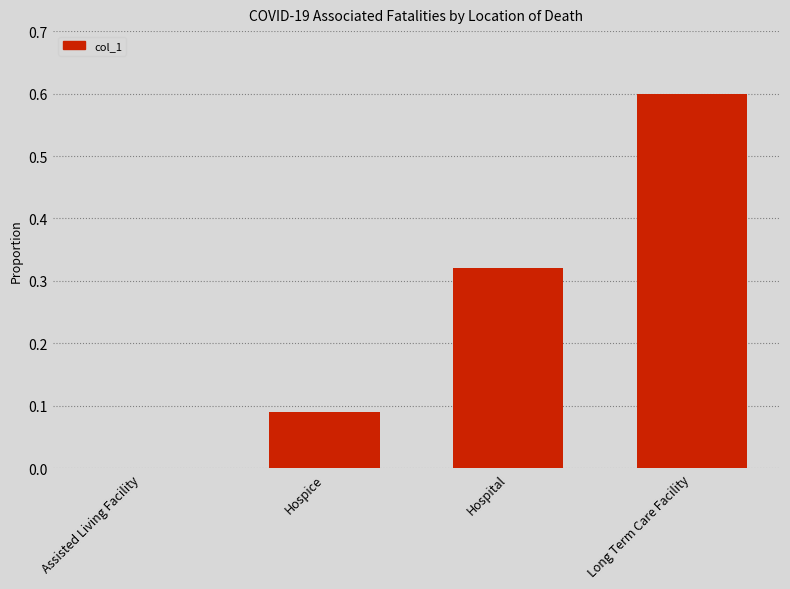

What is the maximum value shown in the chart?

0.6